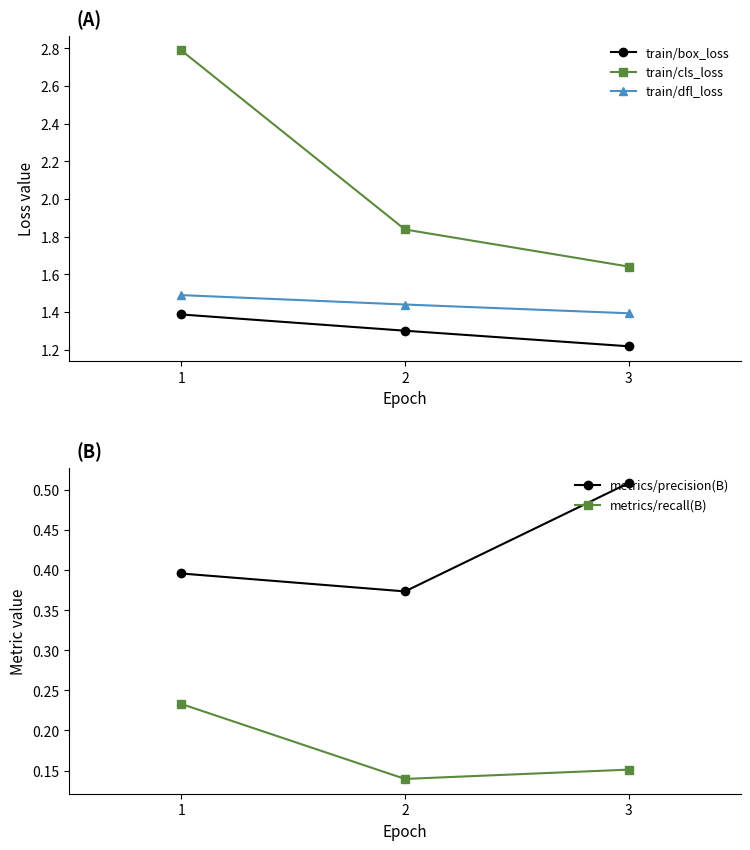

Count the number of data series in this chart.

5